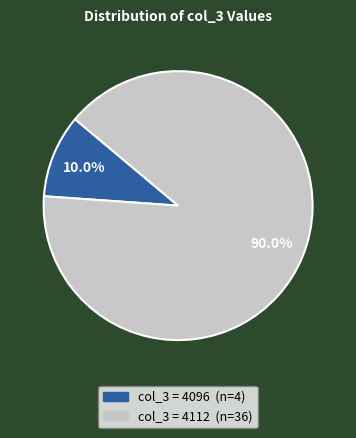

Is there a majority slice in this chart?

Yes